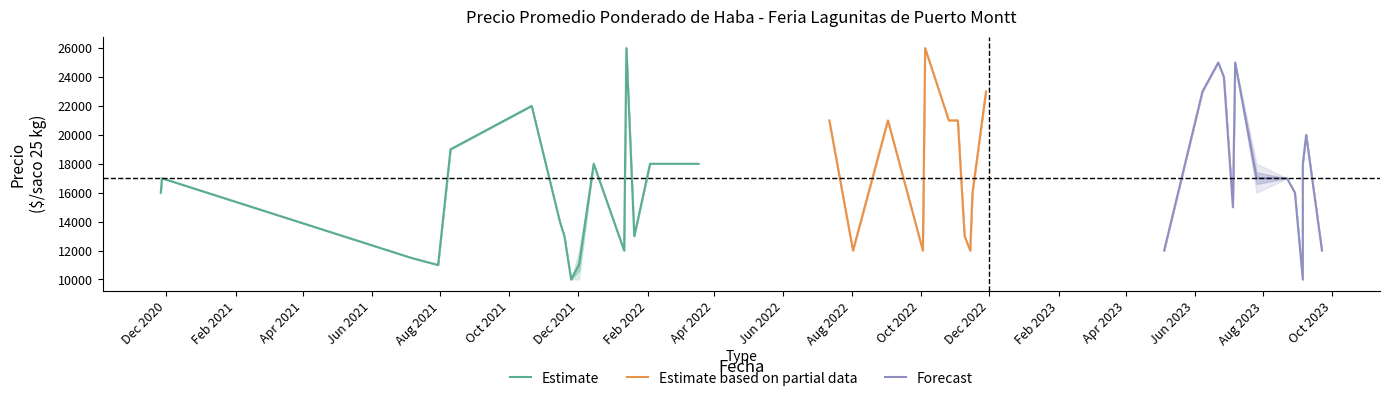

Reading left to right, what are all the values shown in this chart?

Precio promedio ponderado: 0=16000	1=17000	2=11500	3=11000	4=19000	5=22000	6=14000	7=13000	8=10000	9=11000	10=18000	11=12000	12=26000	13=13000	14=18000	15=18000	16=21000	17=12000	18=21000	19=12000	20=26000	21=21000	22=21000	23=13000	24=12000	25=16000	26=23000	27=12000	28=23000	29=25000	30=24000	31=15000	32=25000	33=17000	34=17000	35=16000	36=10000	37=20000	38=12000	39=18000
Precio minimo: 0=16000	1=17000	2=11500	3=11000	4=19000	5=22000	6=14000	7=13000	8=10000	9=10000	10=18000	11=12000	12=26000	13=13000	14=18000	15=18000	16=21000	17=12000	18=21000	19=12000	20=26000	21=21000	22=21000	23=13000	24=12000	25=16000	26=23000	27=12000	28=23000	29=25000	30=24000	31=15000	32=25000	33=16000	34=17000	35=16000	36=10000	37=20000	38=12000	39=18000
Precio maximo: 0=16000	1=17000	2=11500	3=11000	4=19000	5=22000	6=14000	7=13000	8=10000	9=12000	10=18000	11=12000	12=26000	13=13000	14=18000	15=18000	16=21000	17=12000	18=21000	19=12000	20=26000	21=21000	22=21000	23=13000	24=12000	25=16000	26=23000	27=12000	28=23000	29=25000	30=24000	31=15000	32=25000	33=18000	34=17000	35=16000	36=10000	37=20000	38=12000	39=18000